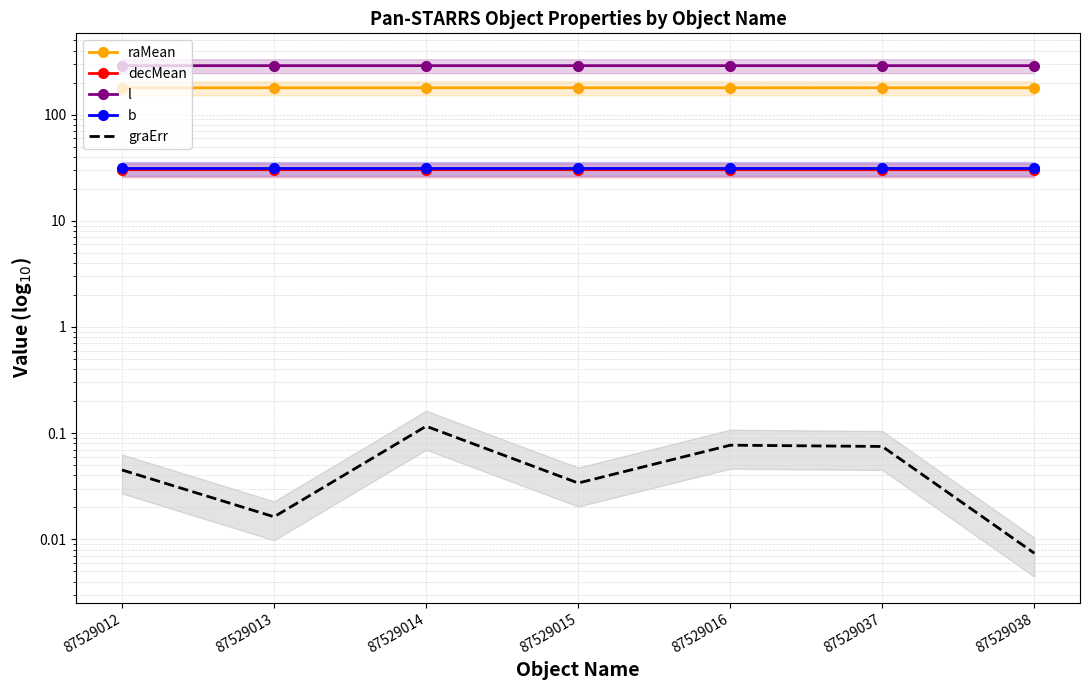

How many interior local valleys does the l series have?

2